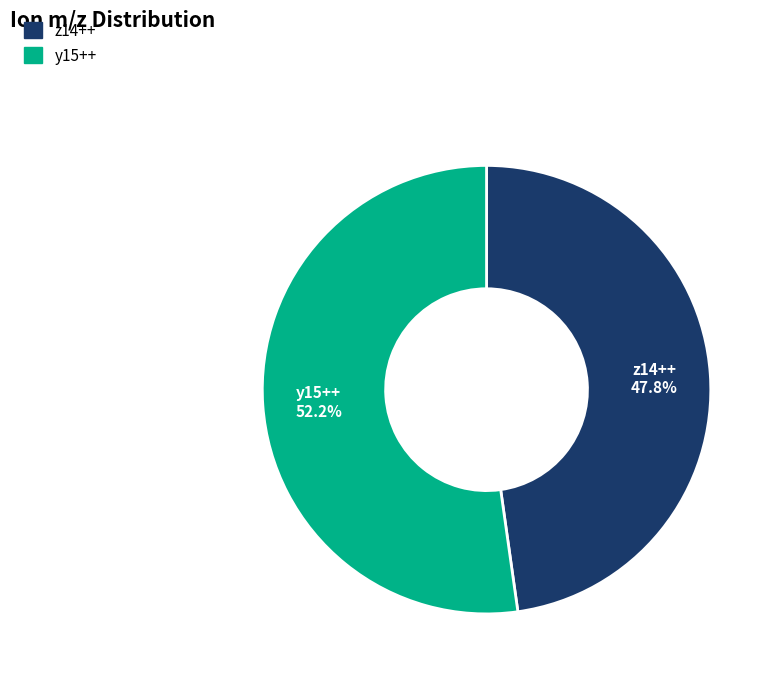

Which slice is the largest?

y15++